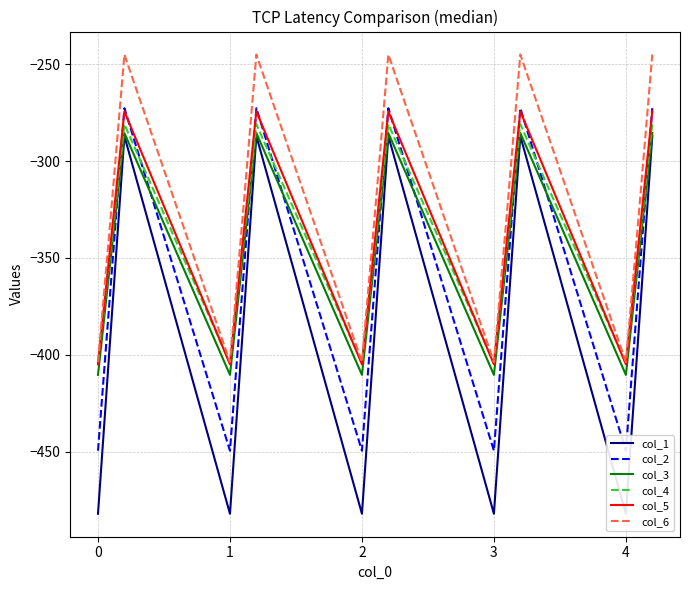

The value of col_5 at 1 is -404.9. True or false?

True